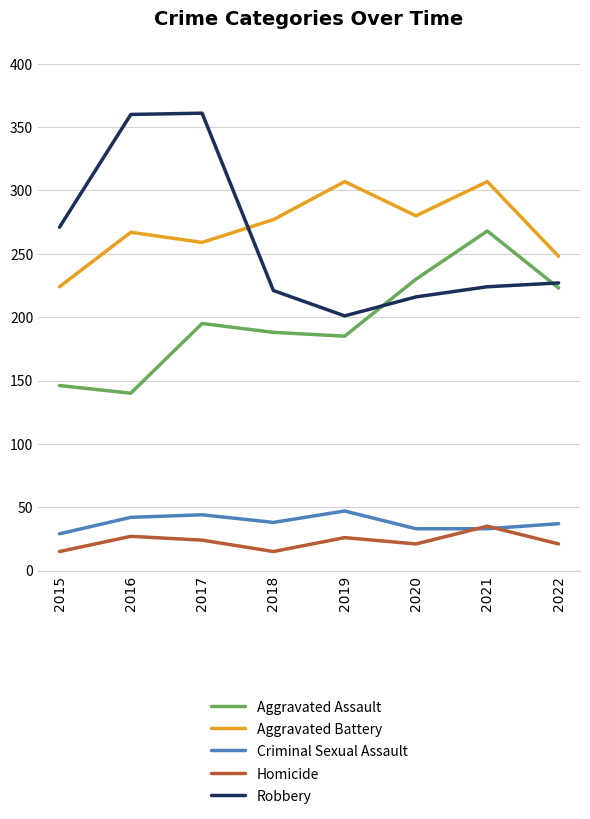

At which category does Aggravated Battery reach its first local valley?

2017